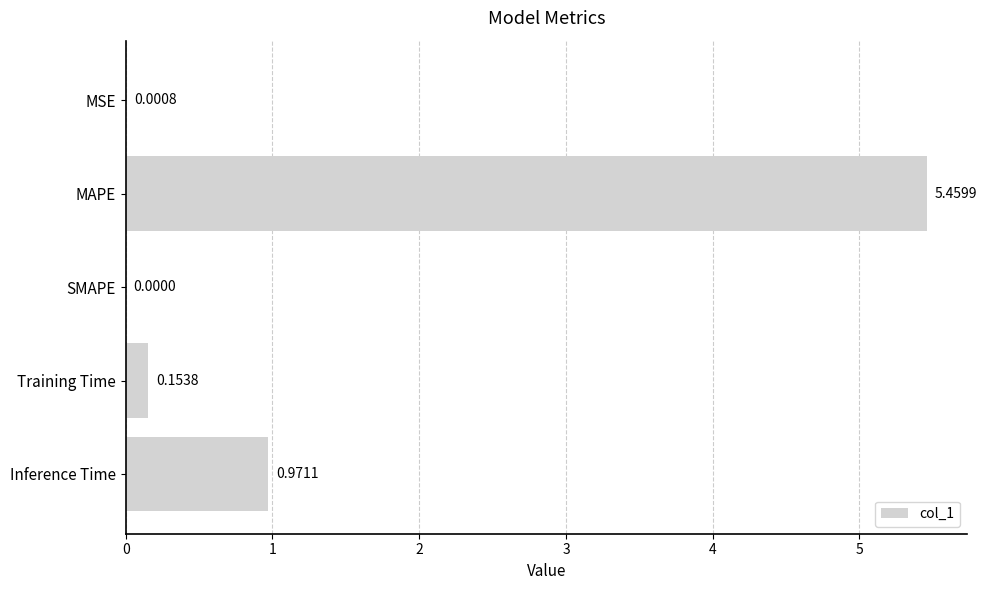

What is the sum of all values?

6.6